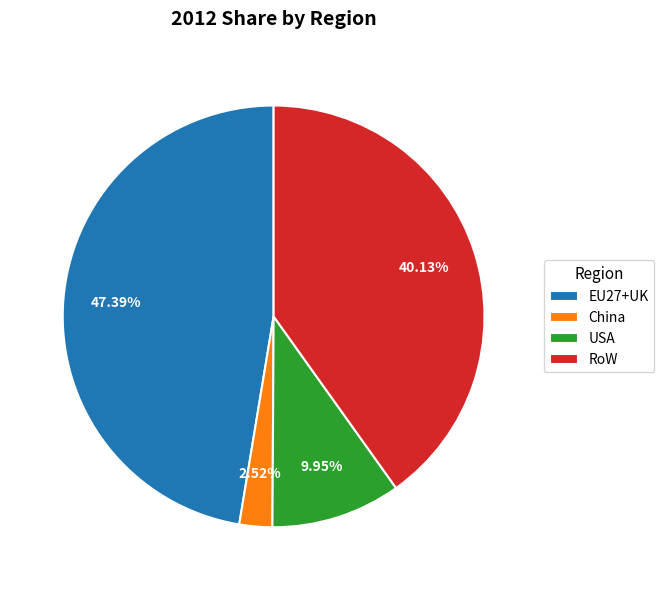

Combined, what portion of the pie is EU27+UK and RoW?

87.5%